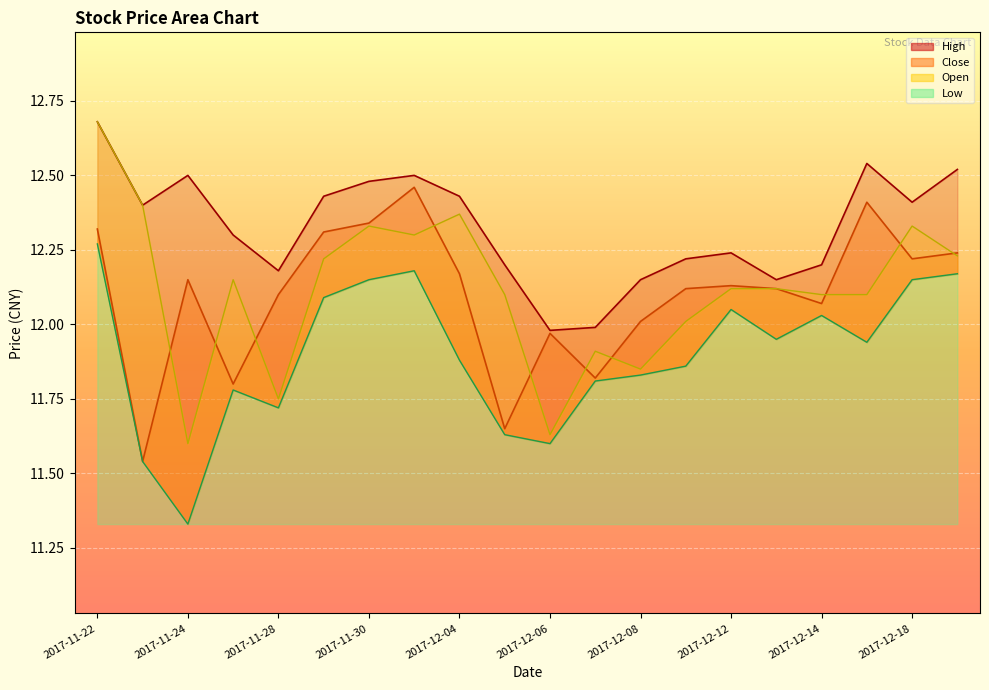

How many data points in Open are less than 12?

5